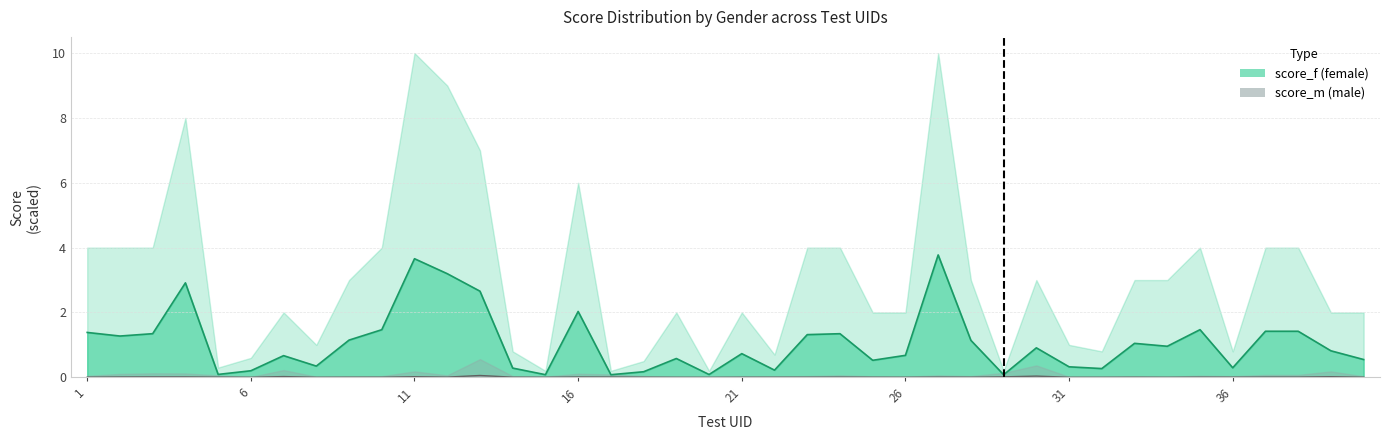

At which label does score_m reach its peak?

13